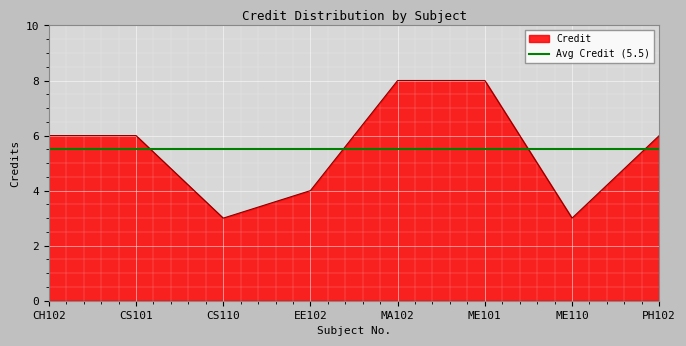

What is the maximum value shown in the chart?

8.0